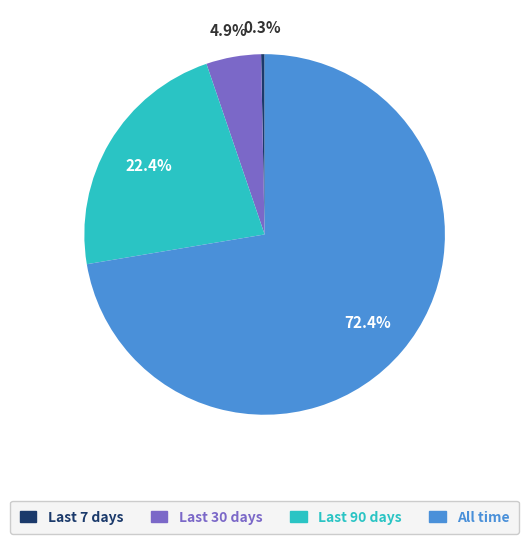

Which slice is the smallest?

Last 7 days